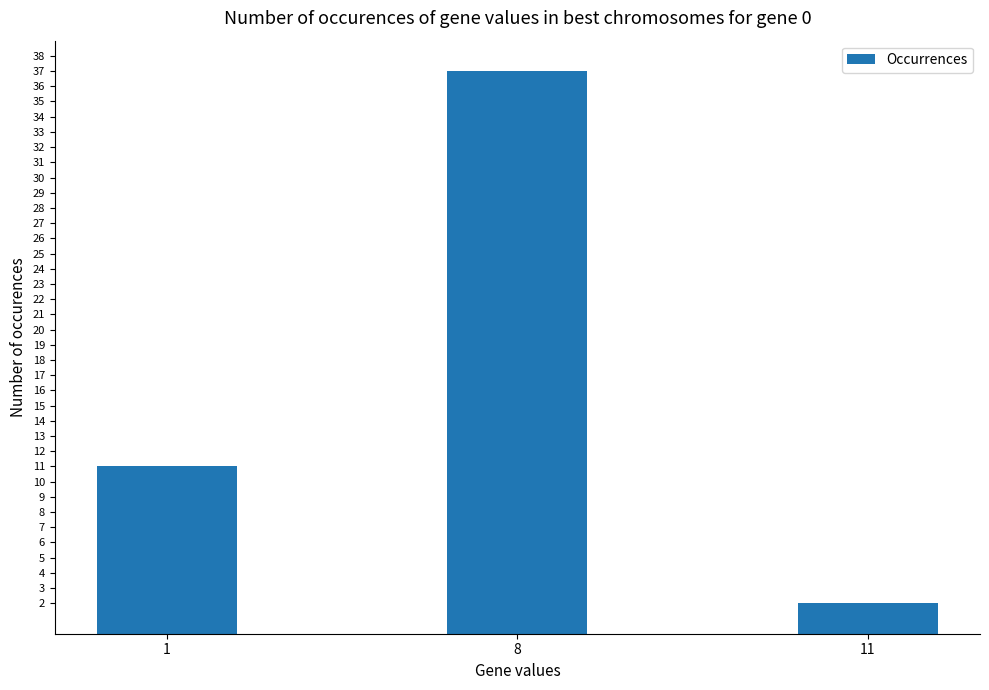

What is the average value?

17